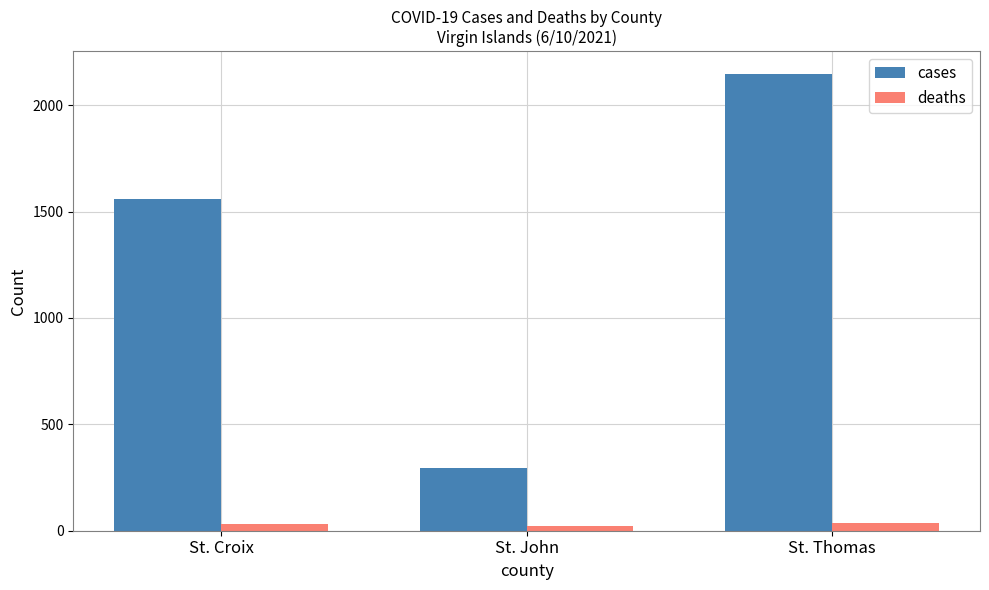

The cases series shows 806 at St. Thomas. True or false?

False